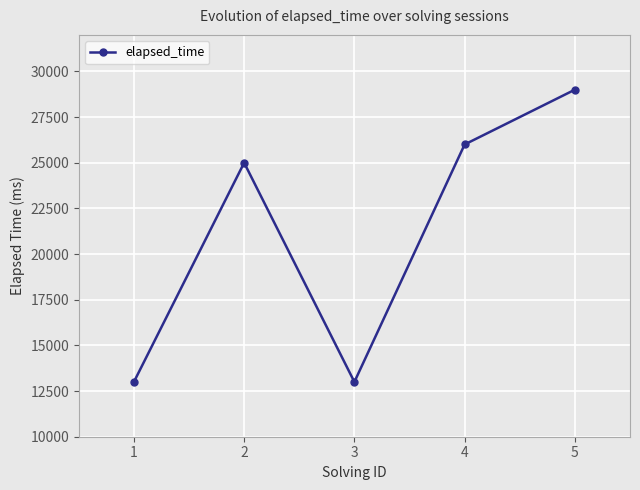

Reading right to left, transcribe all the data shown in this chart.

5=29000	4=26000	3=13000	2=25000	1=13000